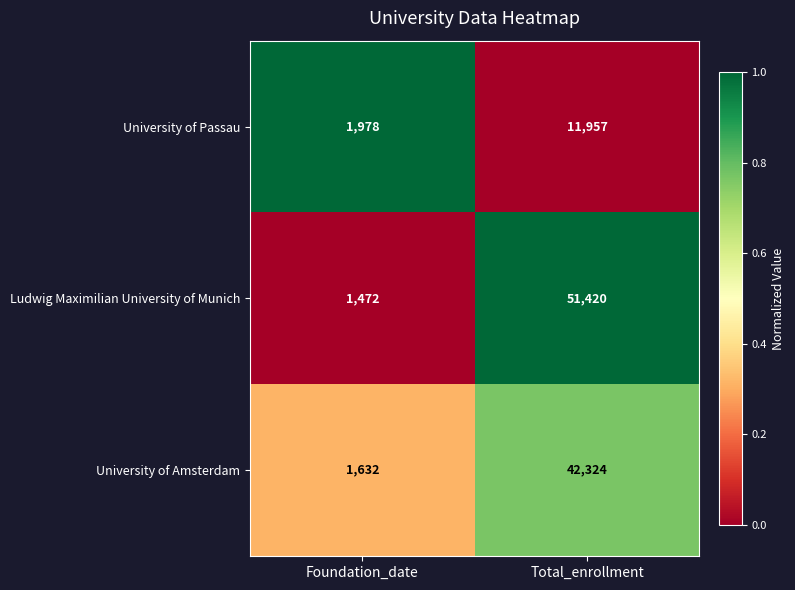

Which series has the widest spread of values?

Ludwig Maximilian University of Munich